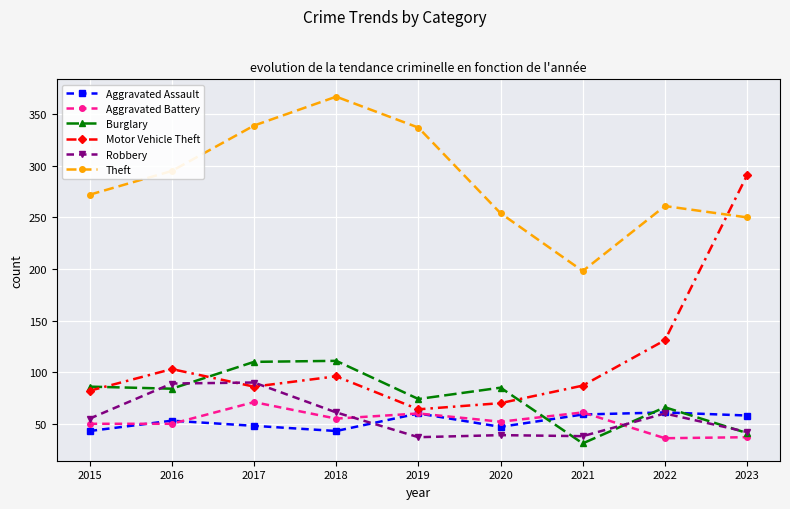

What is the average value of the Motor Vehicle Theft series?

112